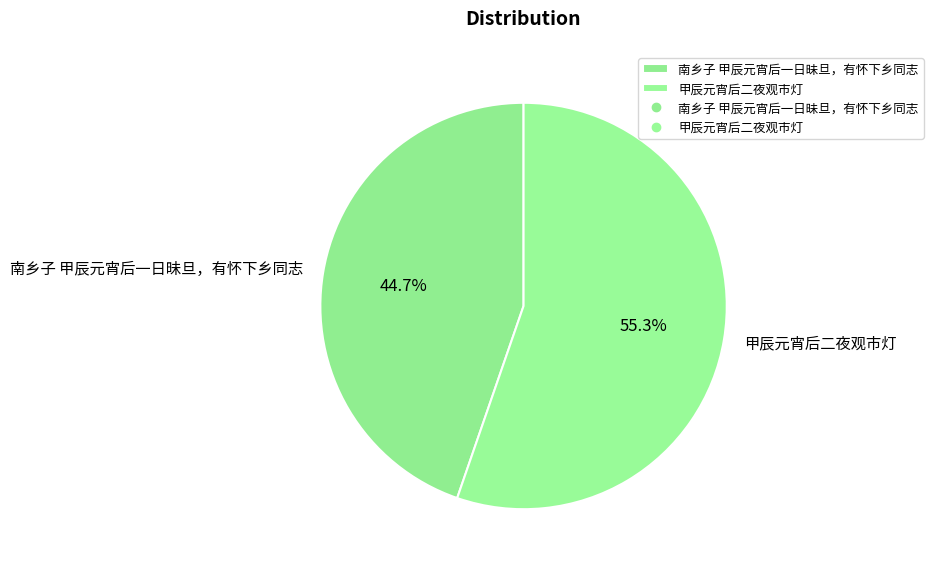

How many slices are in this pie chart?

2